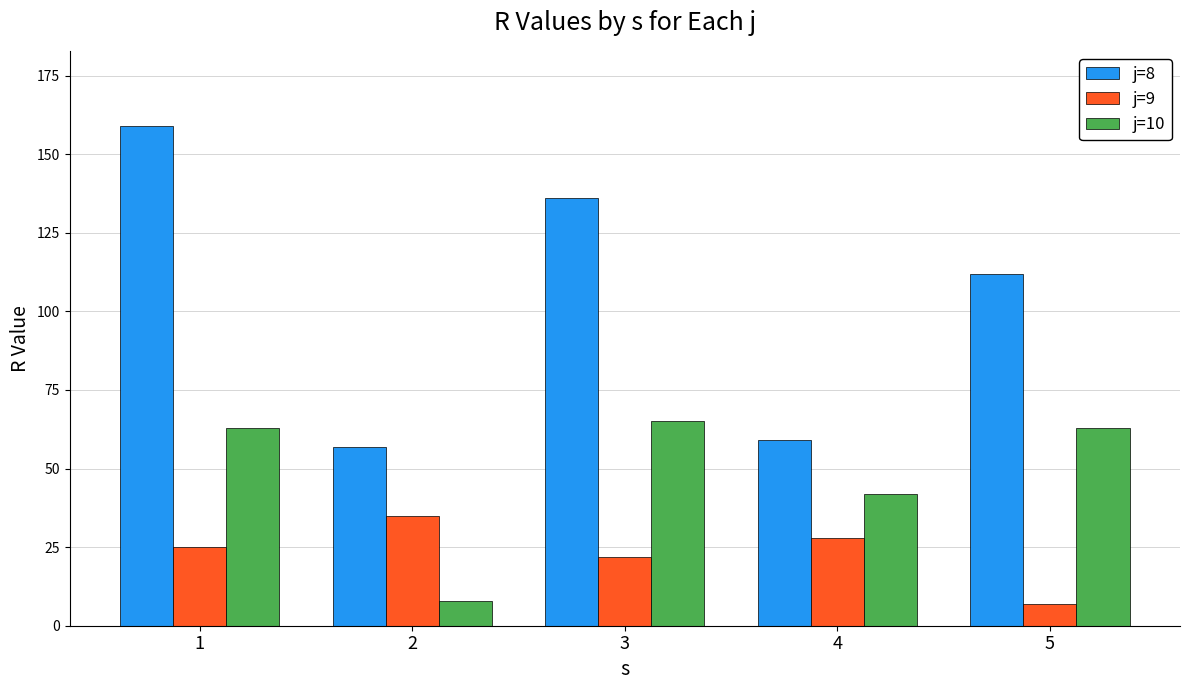

What is the minimum value for j=8?

57